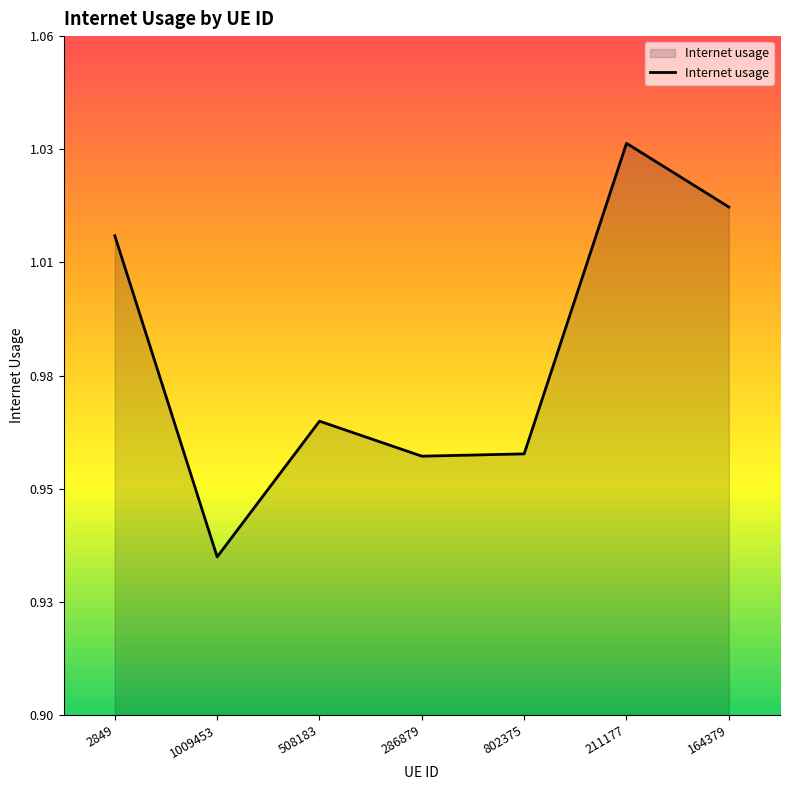

Is this an area chart (filled region under the line)?

Yes